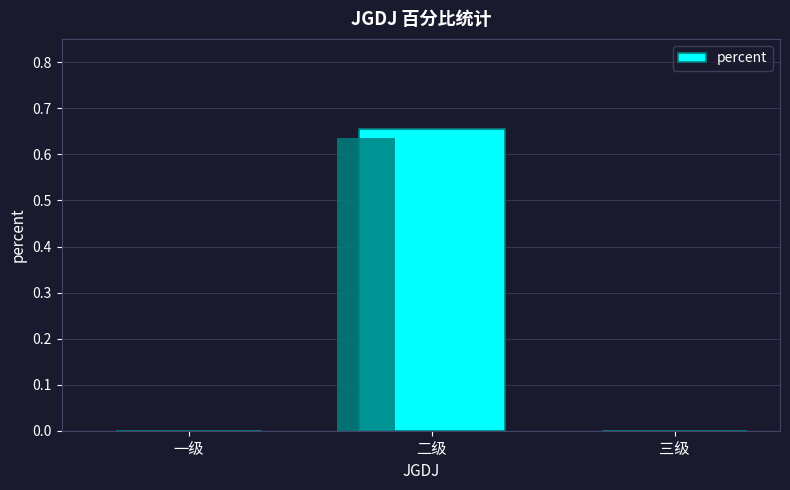

Reading left to right, transcribe all the data shown in this chart.

一级=0.0	二级=0.7	三级=0.0